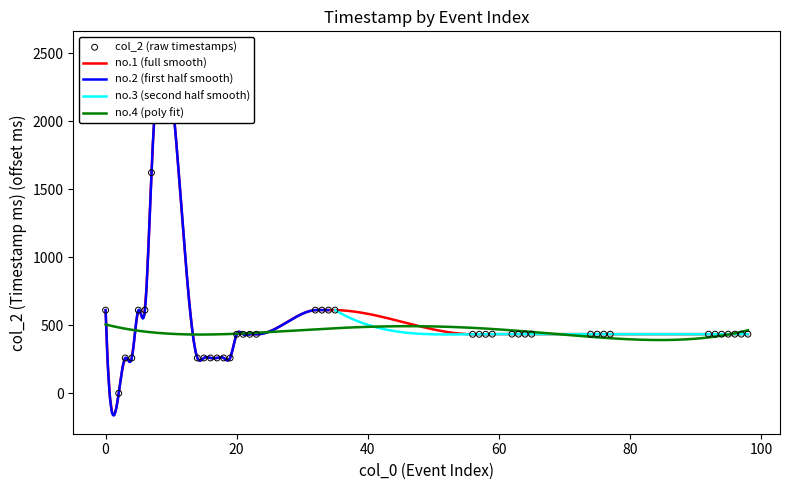

Which has a higher value, 18 or 57?

57